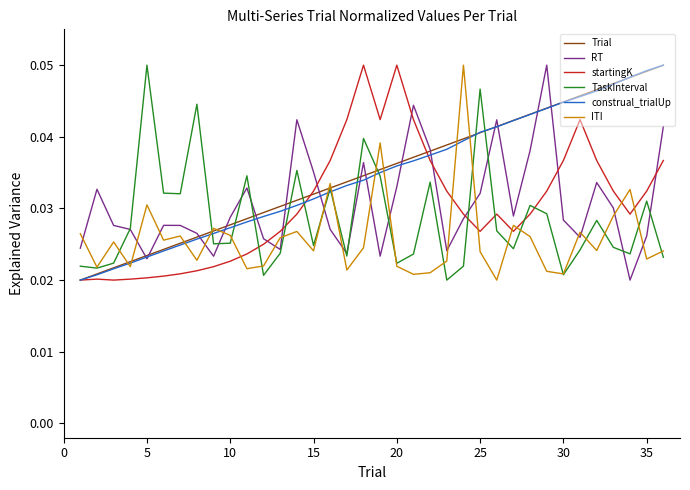

Is this an area chart (filled region under the line)?

No